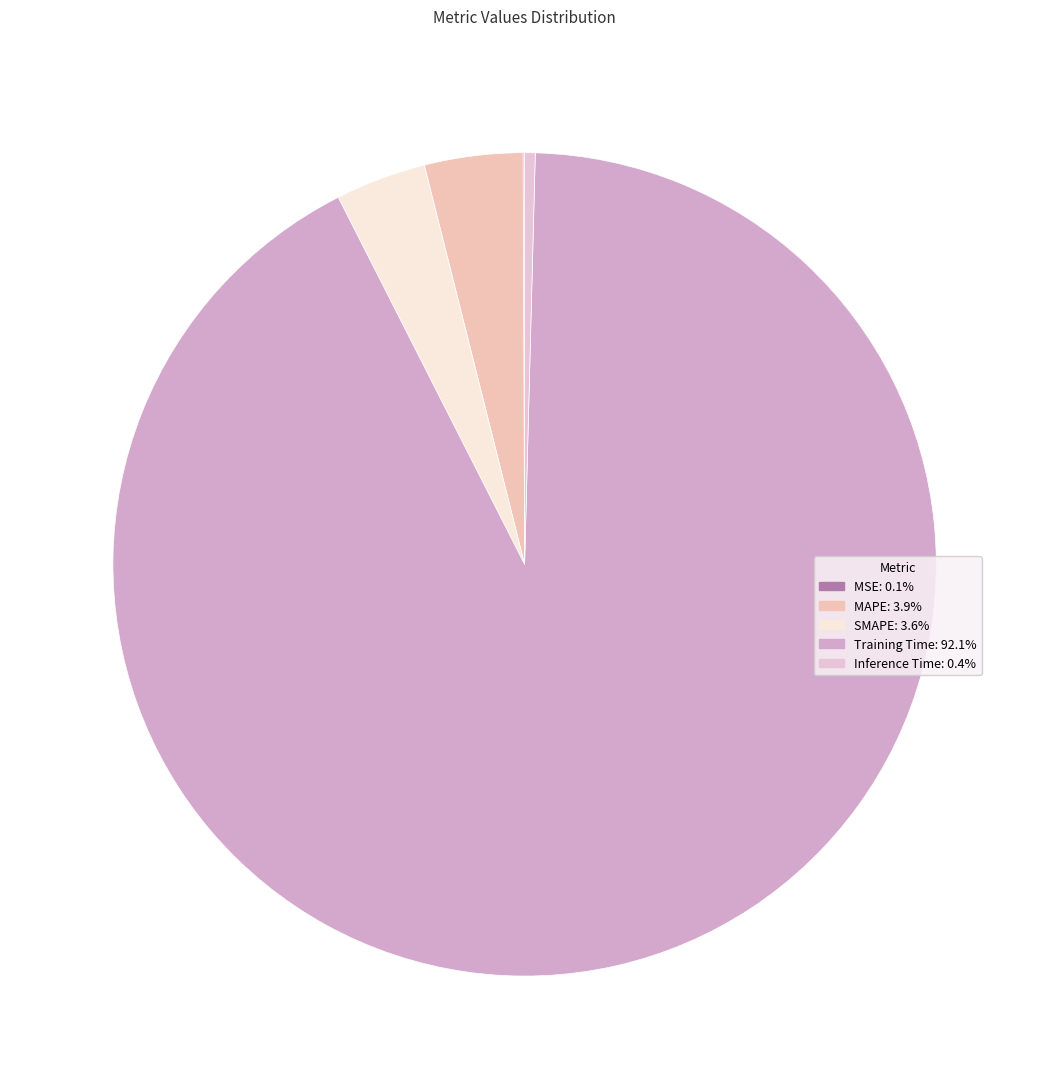

How many segments does this pie chart have?

5